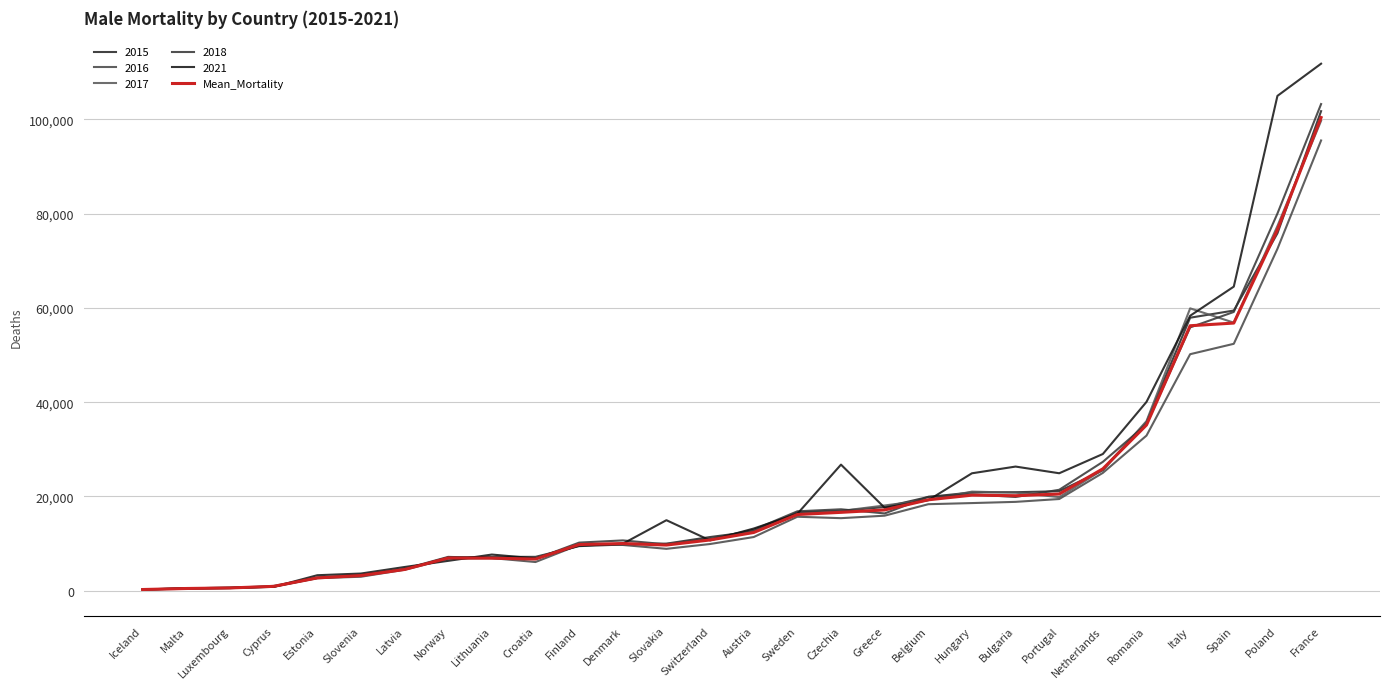

What is the label of the 25th point from the left?

Italy